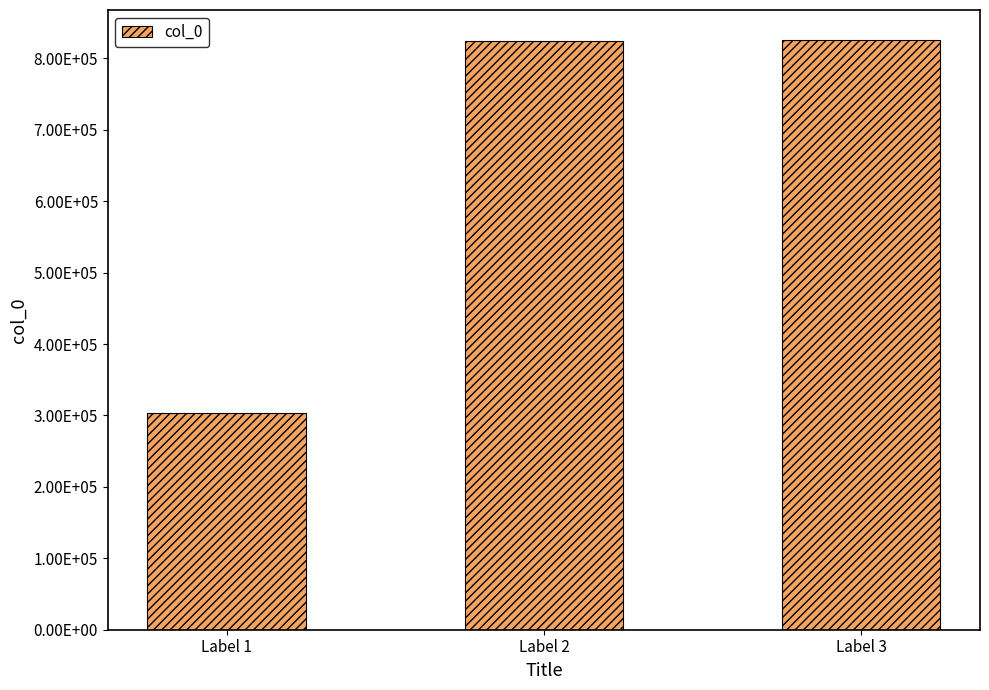

How many bars are there in total?

3